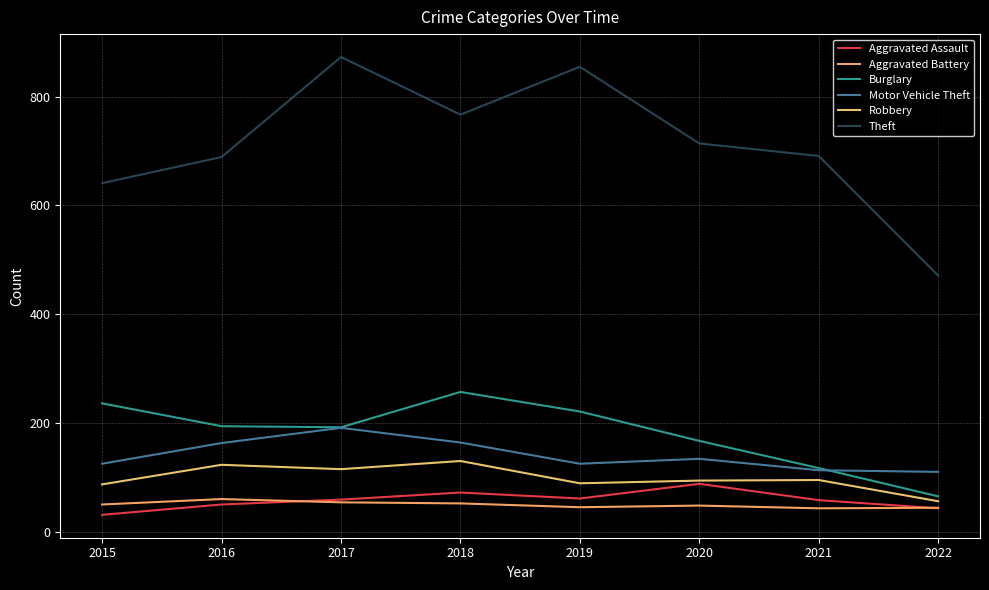

What is the difference between the highest and lowest values at 2017?

819